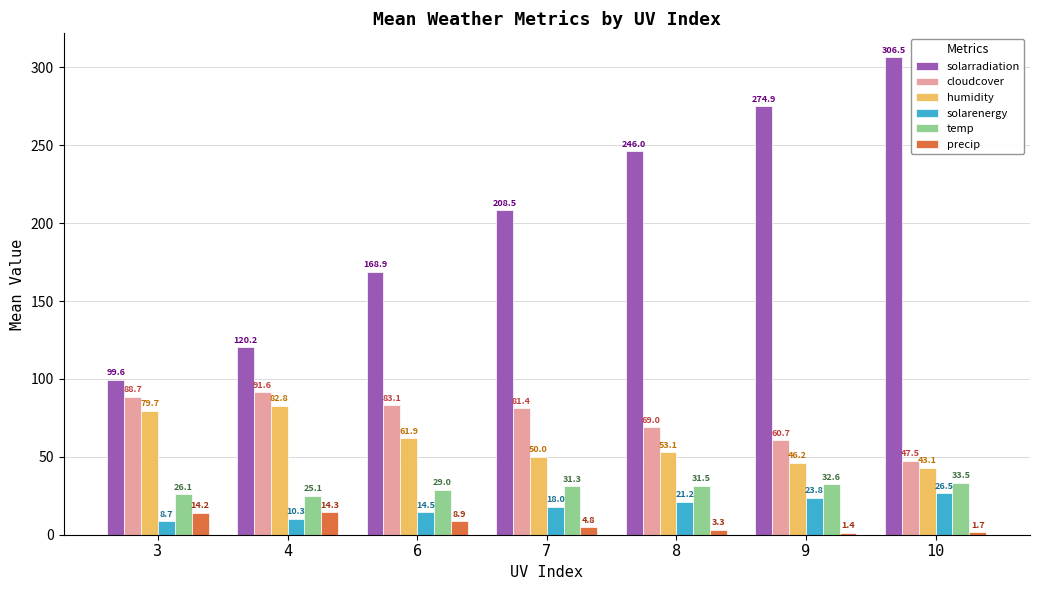

List the labels in order of solarradiation value, smallest first.

3, 4, 6, 7, 8, 9, 10